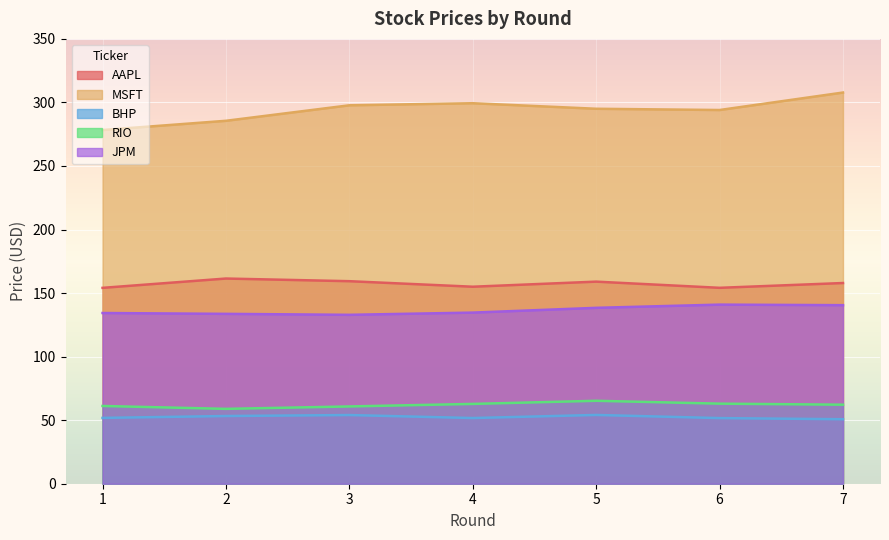

Which category has the highest value across all series?

7